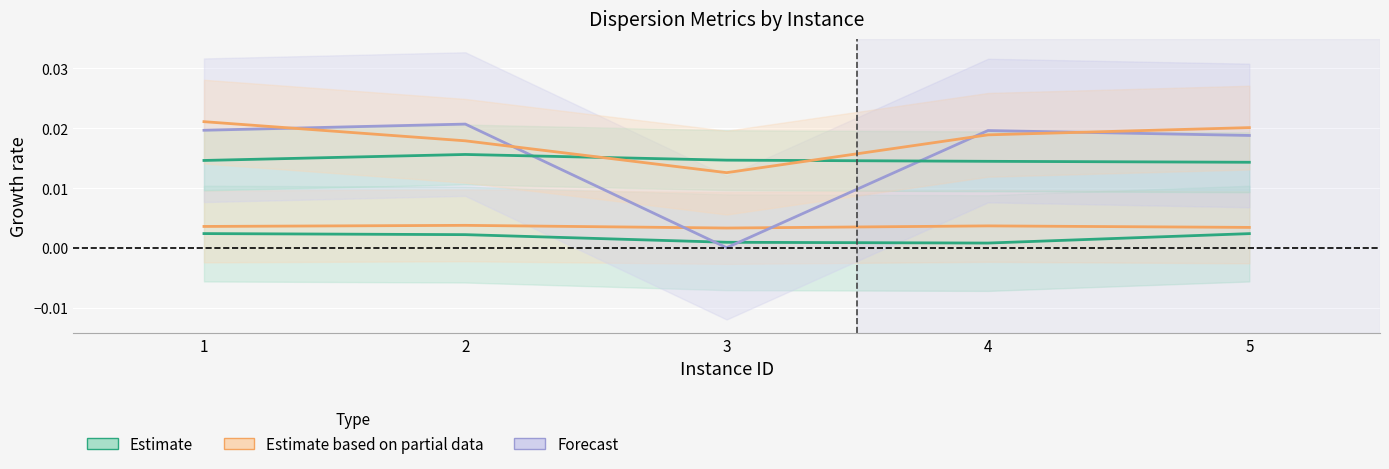

Is it true that disp.diff_mean_10 equals 0.0 at 3?

True